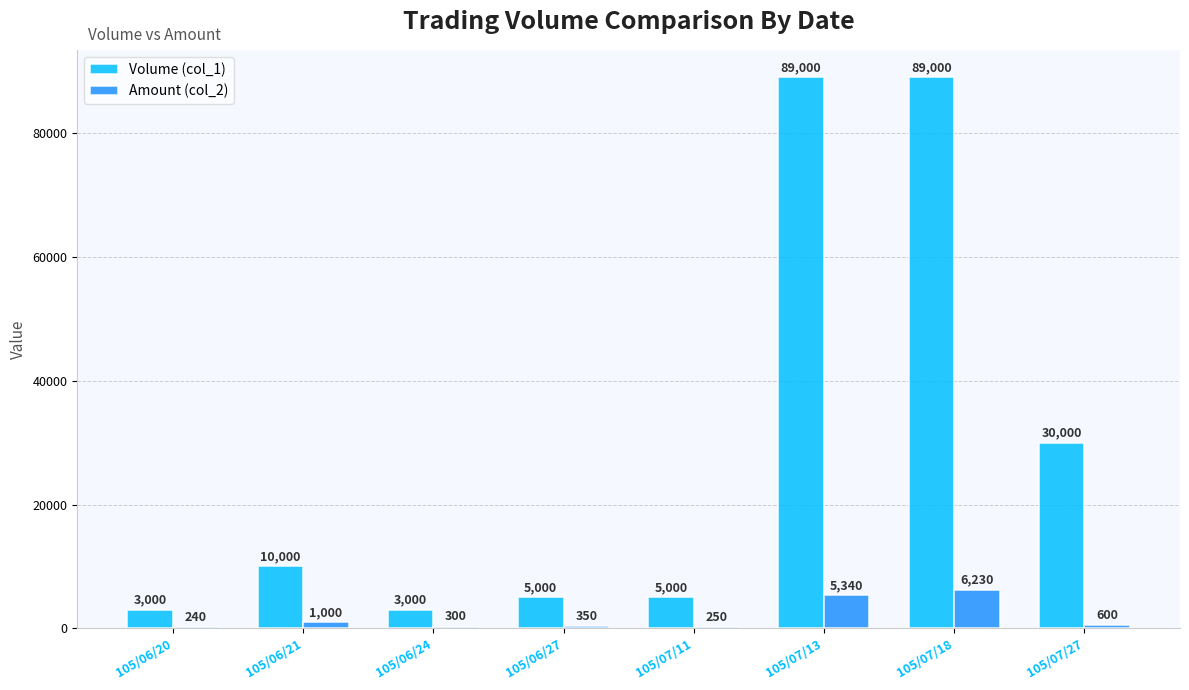

Where is Amount (col_2) nearest to the value 3235?

105/07/13